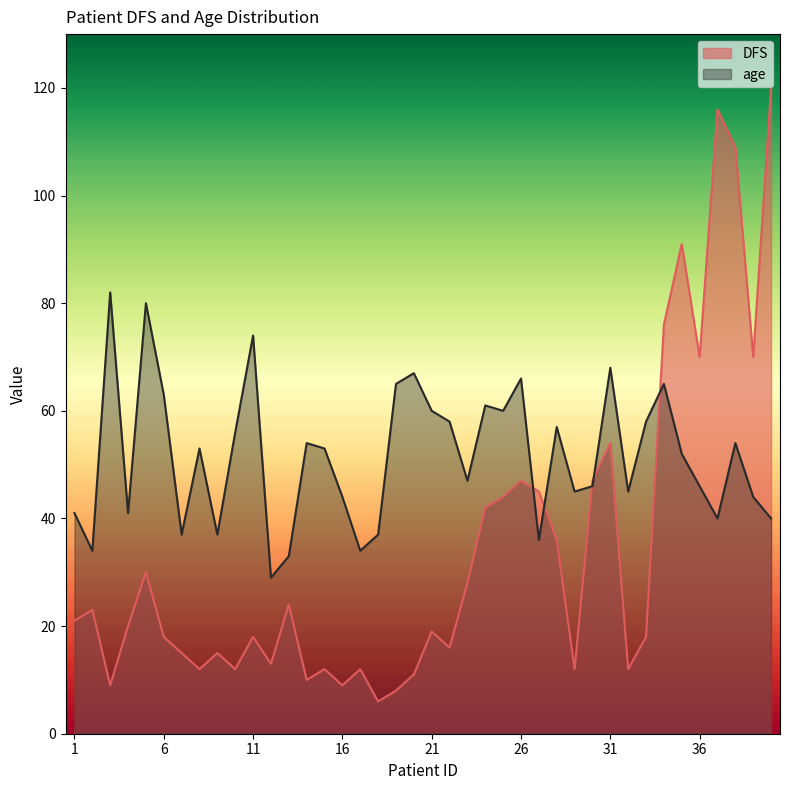

What is the value of the age point at the 21st from the left?

60